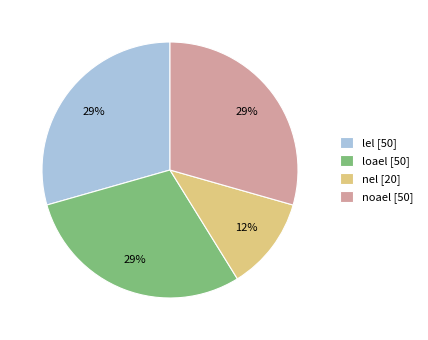

To the nearest percent, what is the average slice percentage?

25%